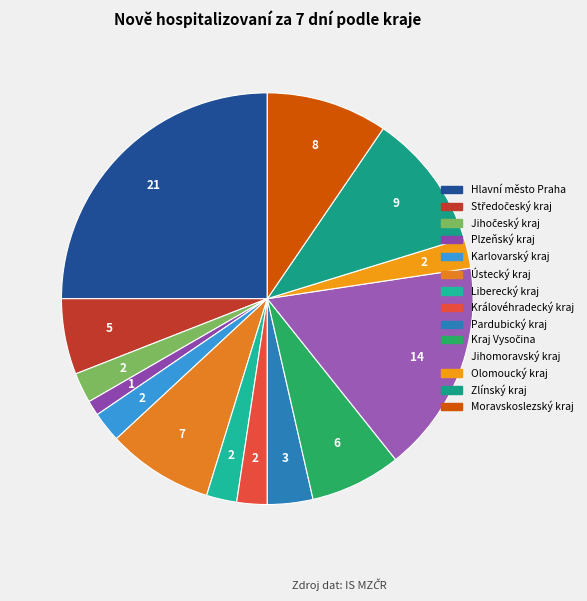

The Jihomoravský kraj slice represents 17% of the pie. True or false?

True